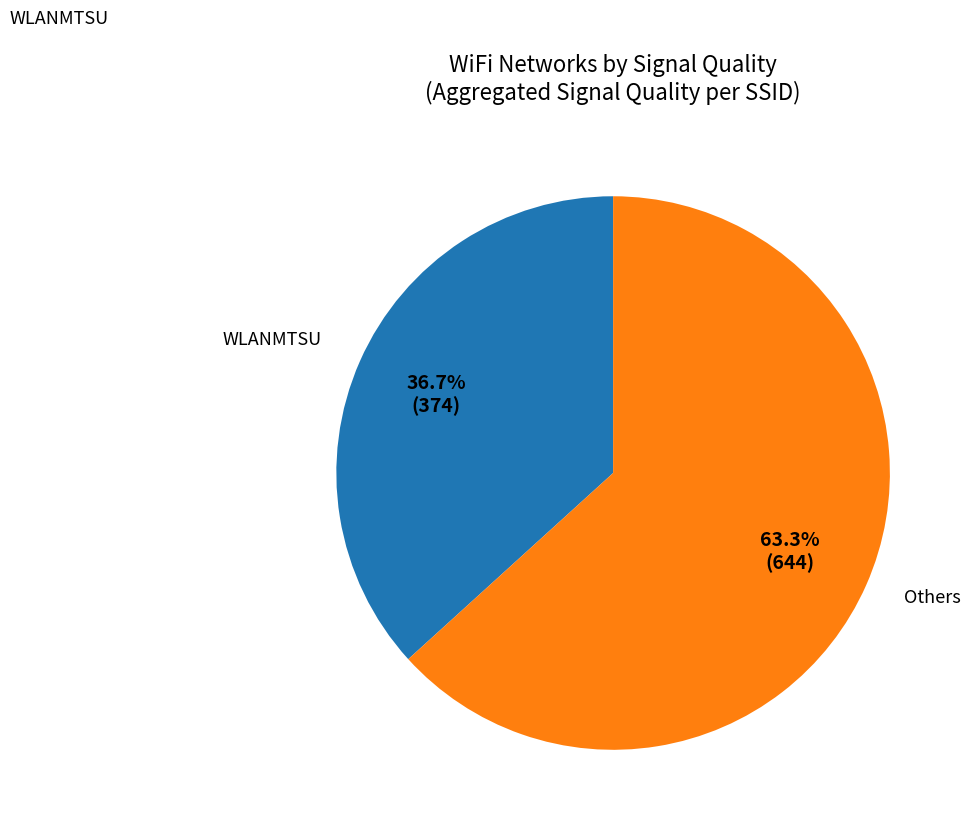

Count the number of slices in the pie.

2